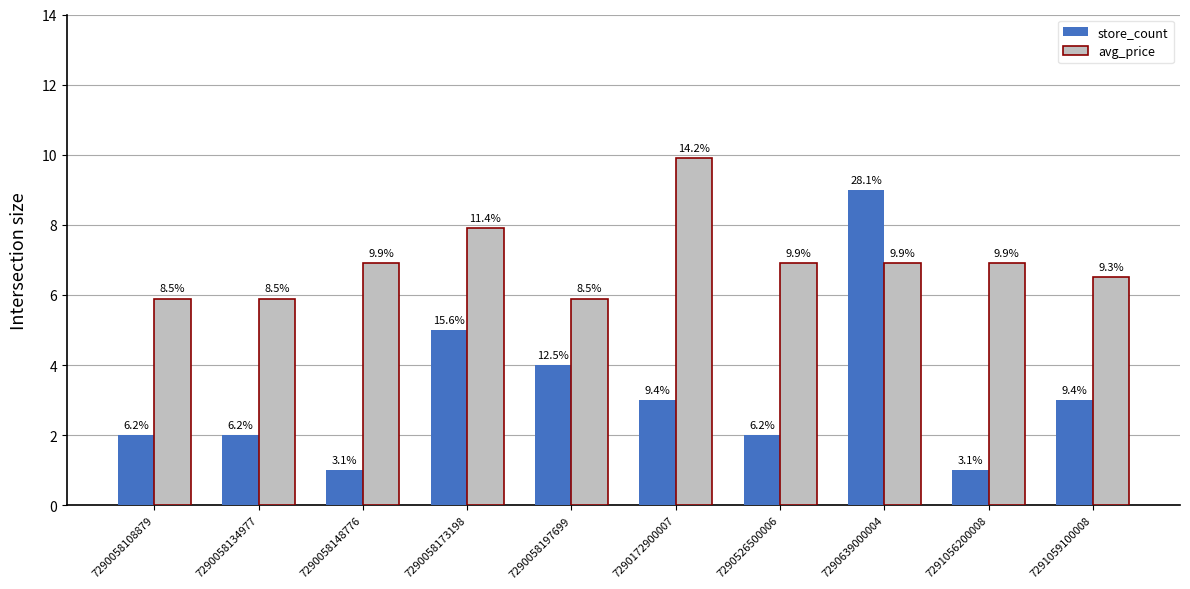

The value of avg_price at 7290058134977 is 9.2. True or false?

False